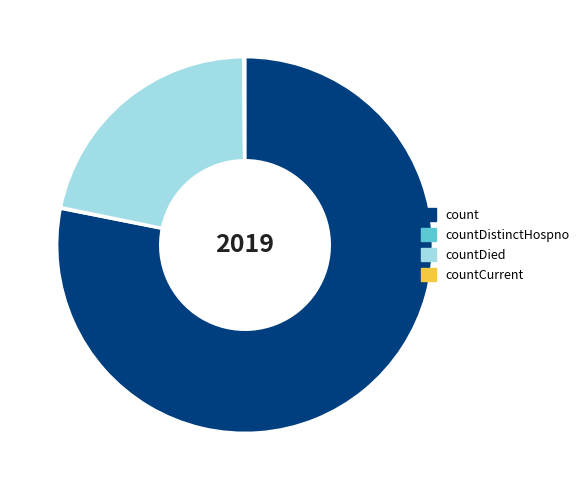

Which category has the biggest portion of the pie?

count